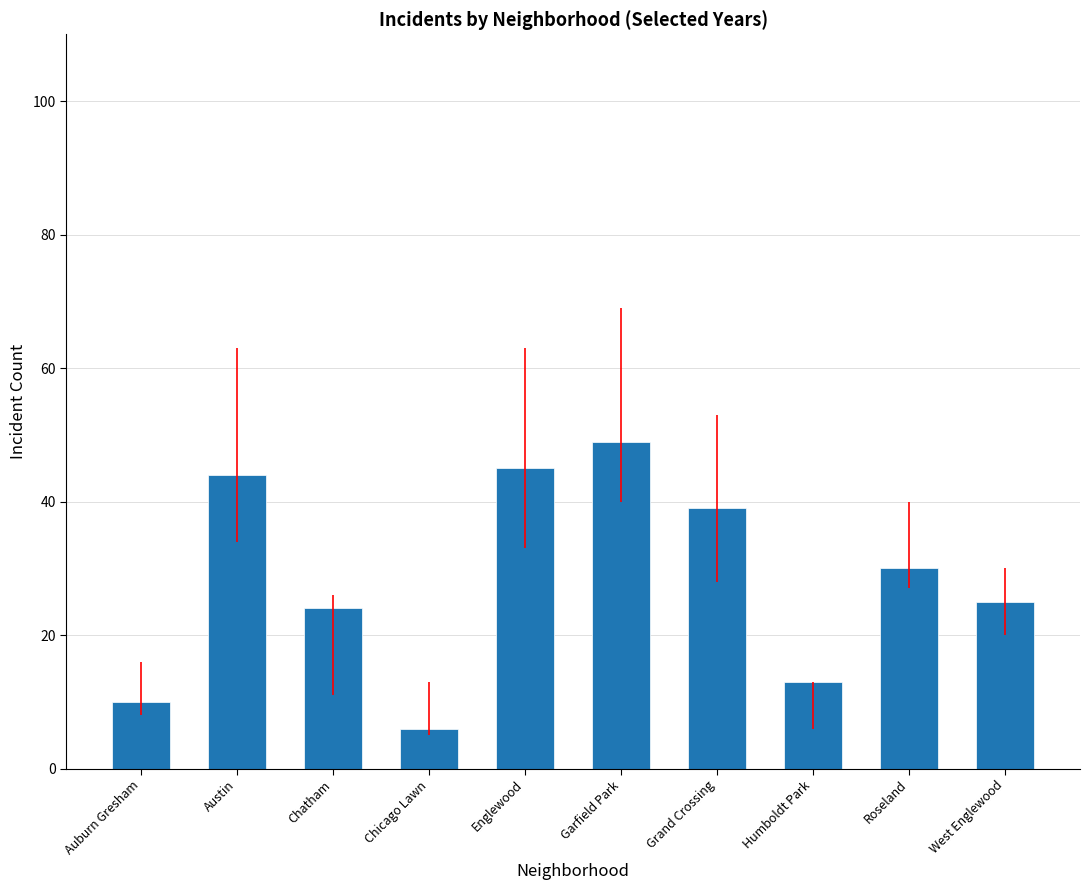

What is the difference between the values at Chatham and Garfield Park?

25